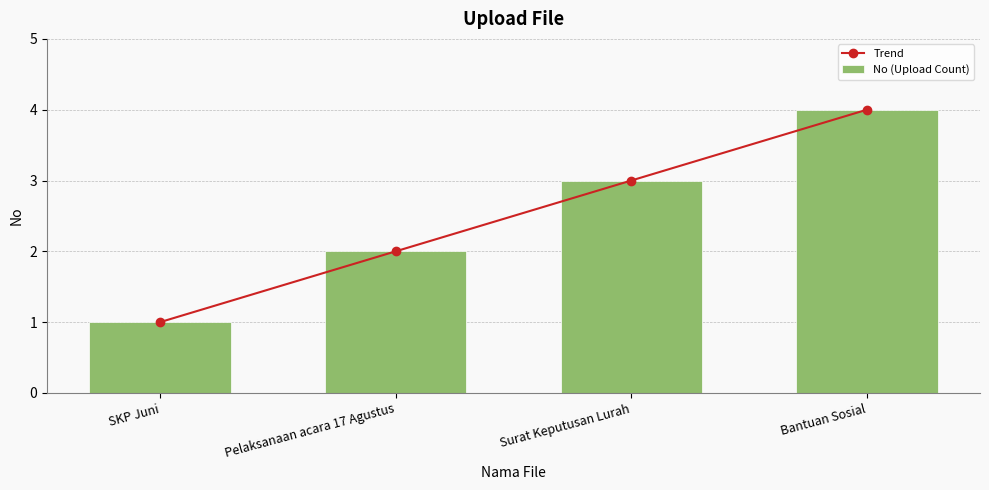

At which category does the chart reach its peak across all series?

Bantuan Sosial